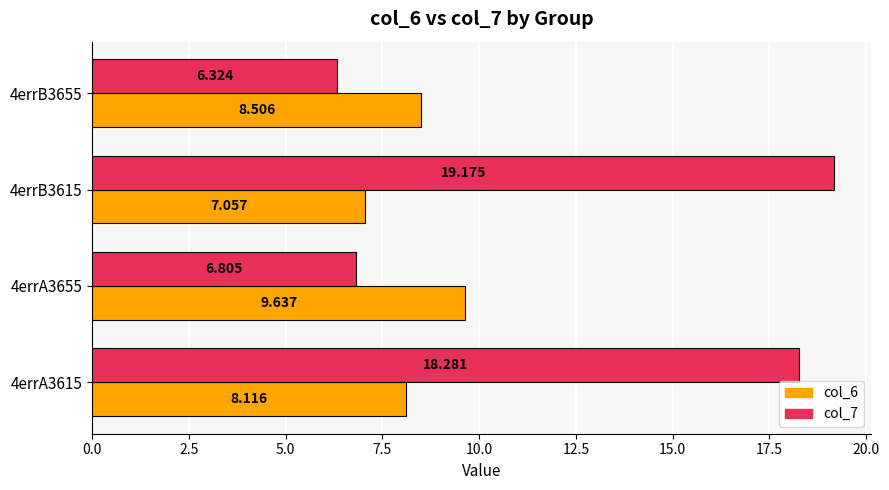

Is the value of col_7 at 4errA3655 greater than the value of col_6 at 4errB3655?

No